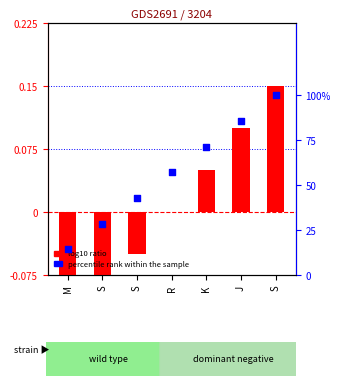

What is the total value across all series at K?

0.8